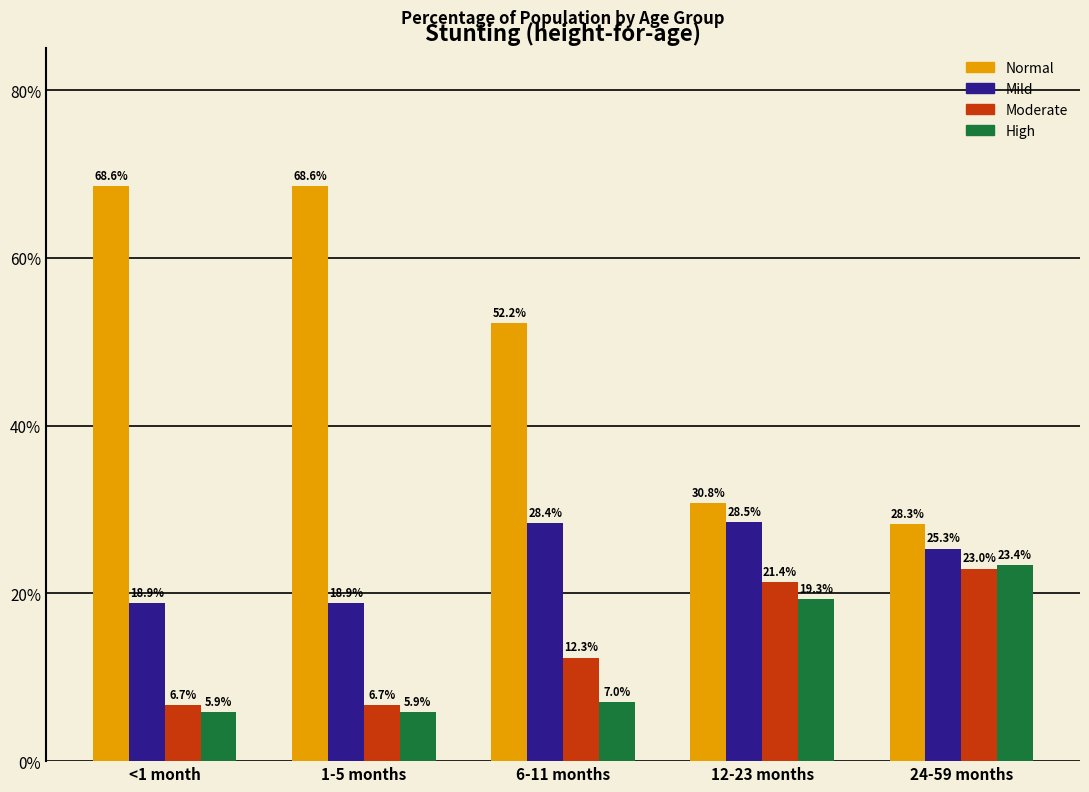

What is the value of the Moderate bar at the 1st from the left?

0.1